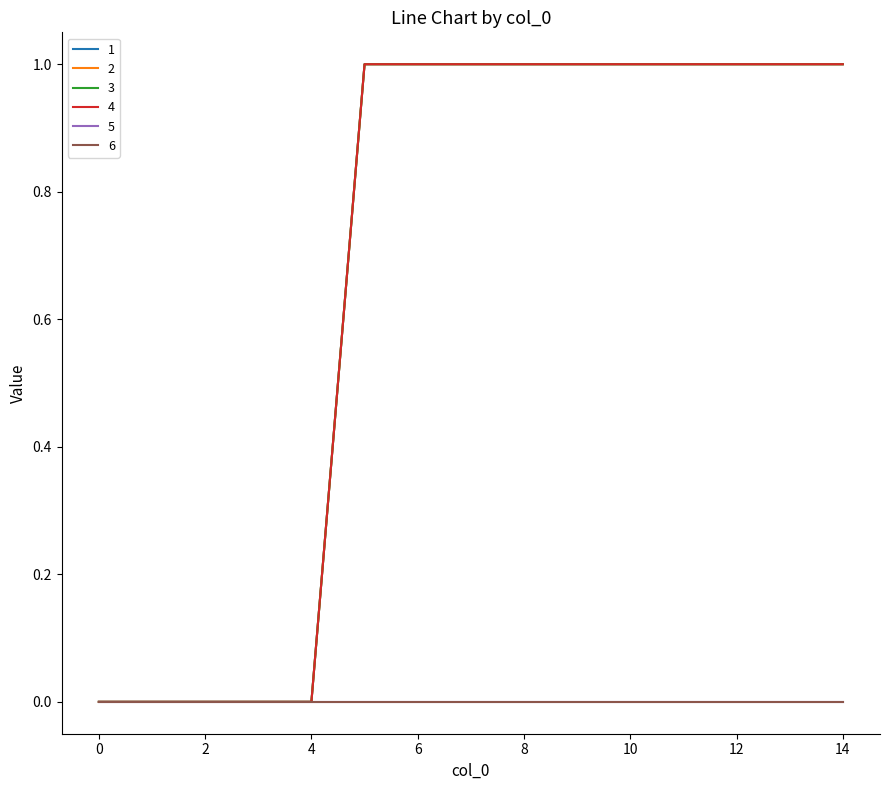

Is this an area chart (filled region under the line)?

No